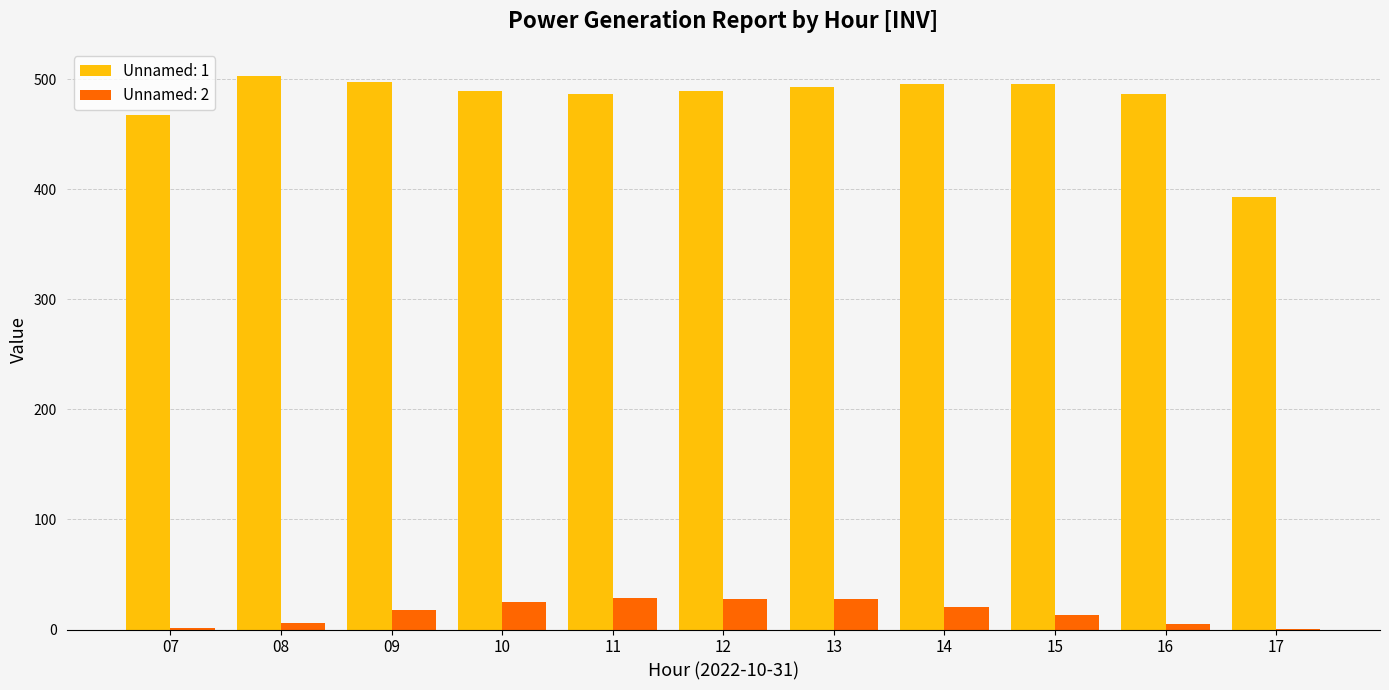

What is the sum of all Unnamed: 2 values?

171.6